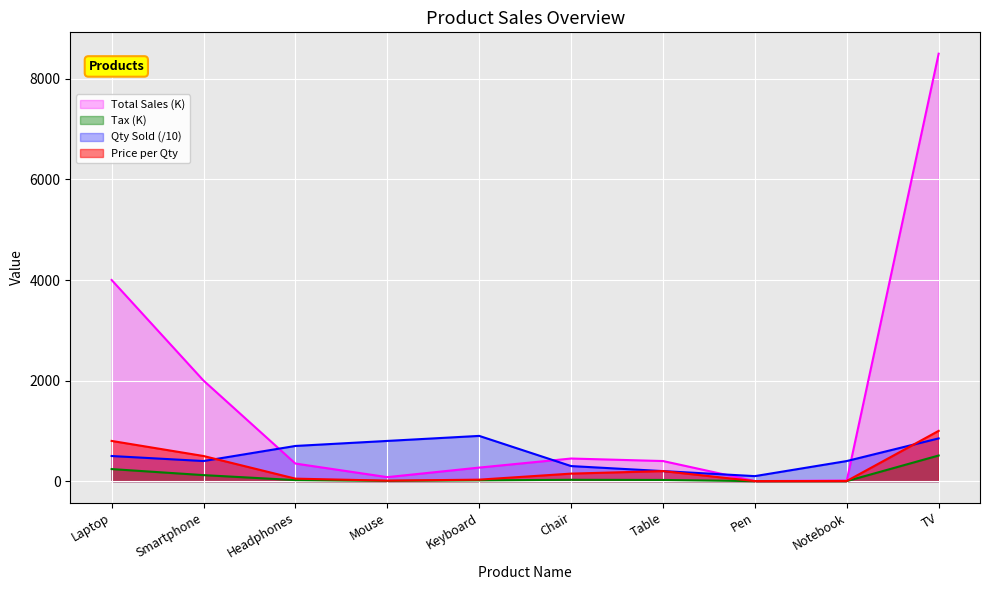

Reading right to left, extract all data points from this chart.

Price per Qty: 1000.0	3.0	1.0	200.0	150.0	30.0	10.0	50.0	500.0	800.0
Qty Sold: 850.0	400.0	100.0	200.0	300.0	900.0	800.0	700.0	400.0	500.0
Total Sales (K): 8500.0	12.0	1.0	400.0	450.0	270.0	80.0	350.0	2000.0	4000.0
Tax: 510.0	0.7	0.1	24.0	27.0	16.2	4.8	21.0	120.0	240.0